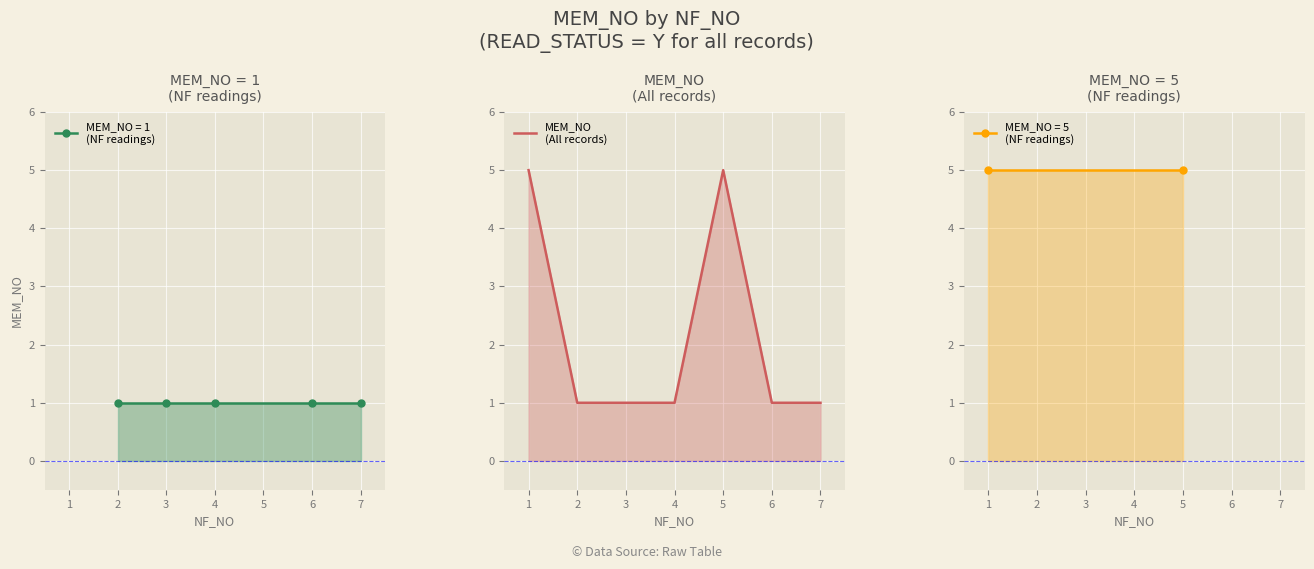

True or false: the data shows 1 at 2.

False